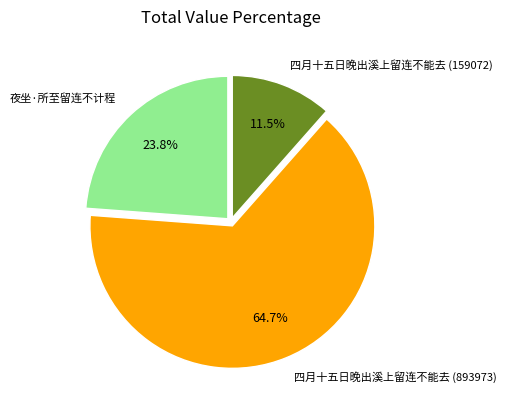

Does 四月十五日晚出溪上留连不能去 (893973) represent more than half of the total?

Yes